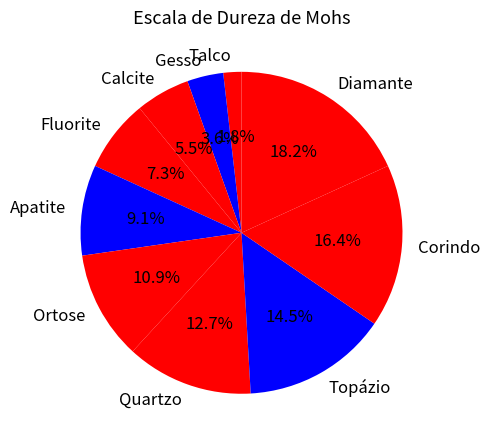

Is it true that Fluorite is 1% of the pie?

False